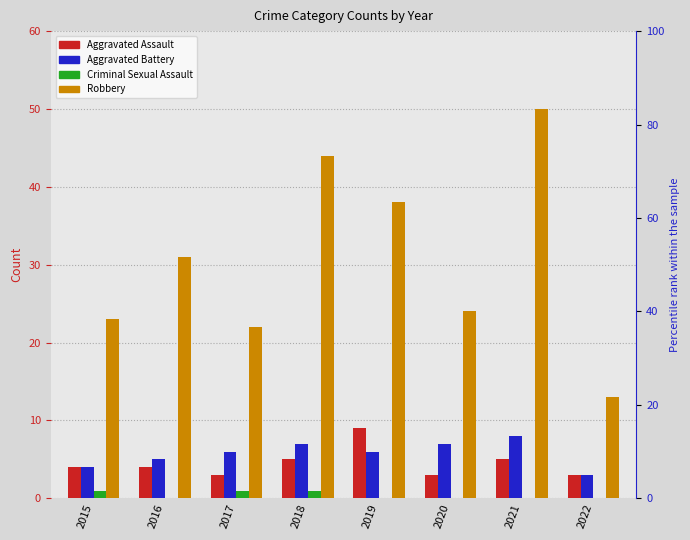

Which series has the largest total across all categories?

Robbery